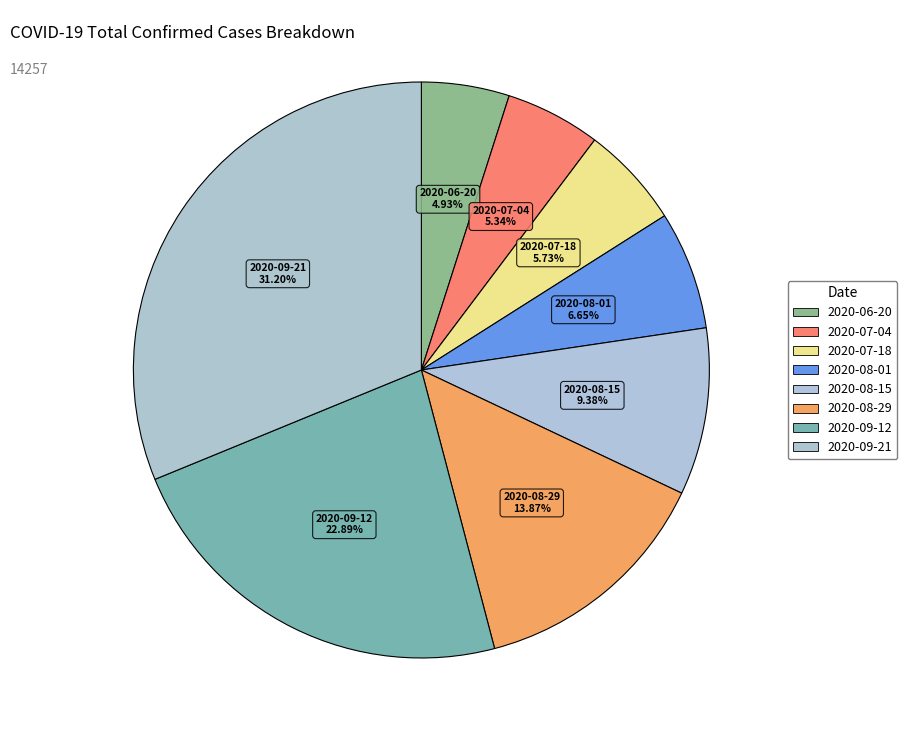

How many slices are in this pie chart?

8